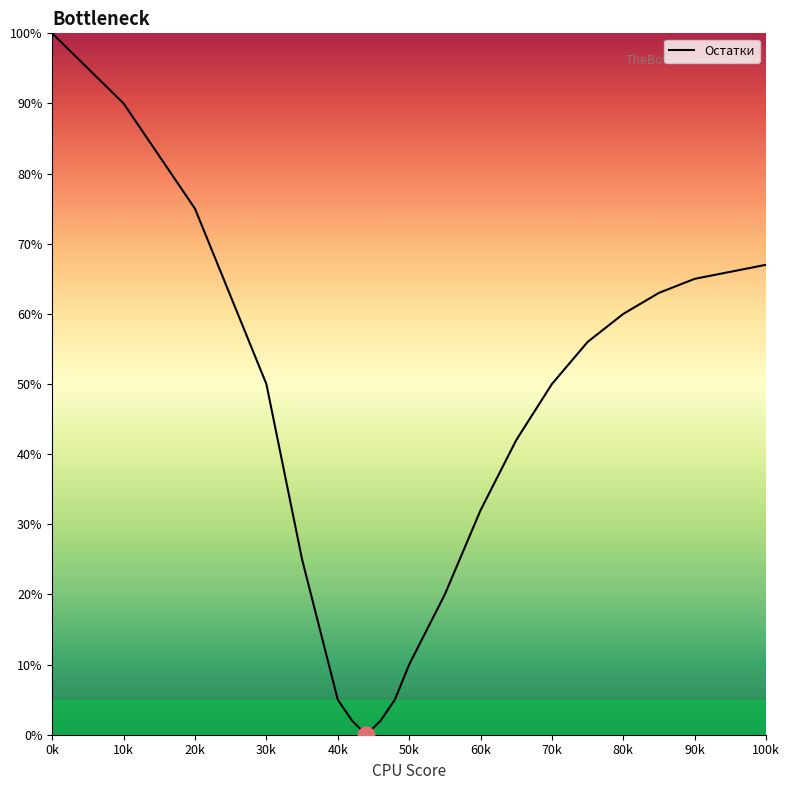

How many lines are shown in the chart?

1